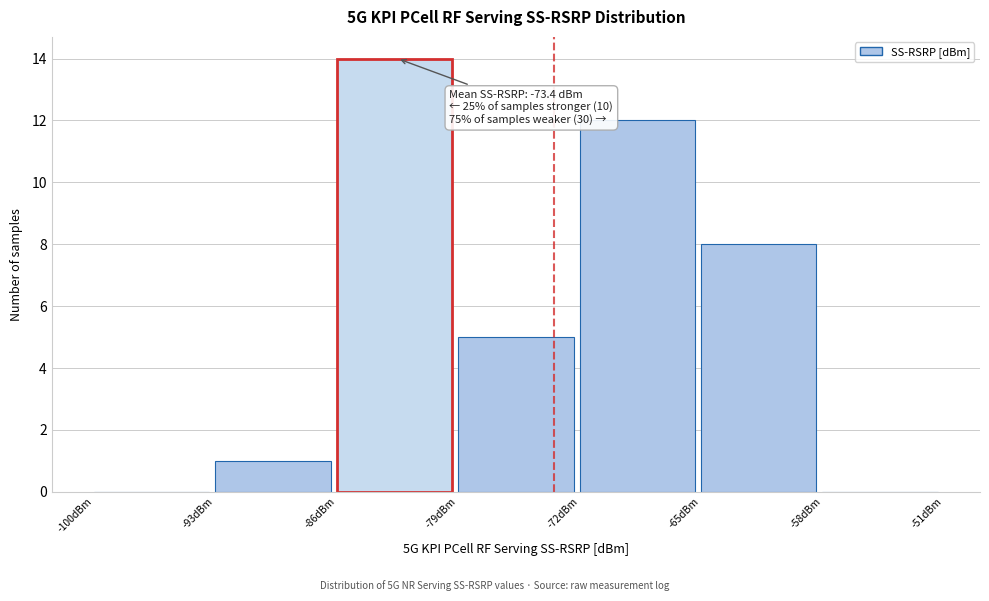

Over which range of the x-axis is the bar tallest?

-86 to -79